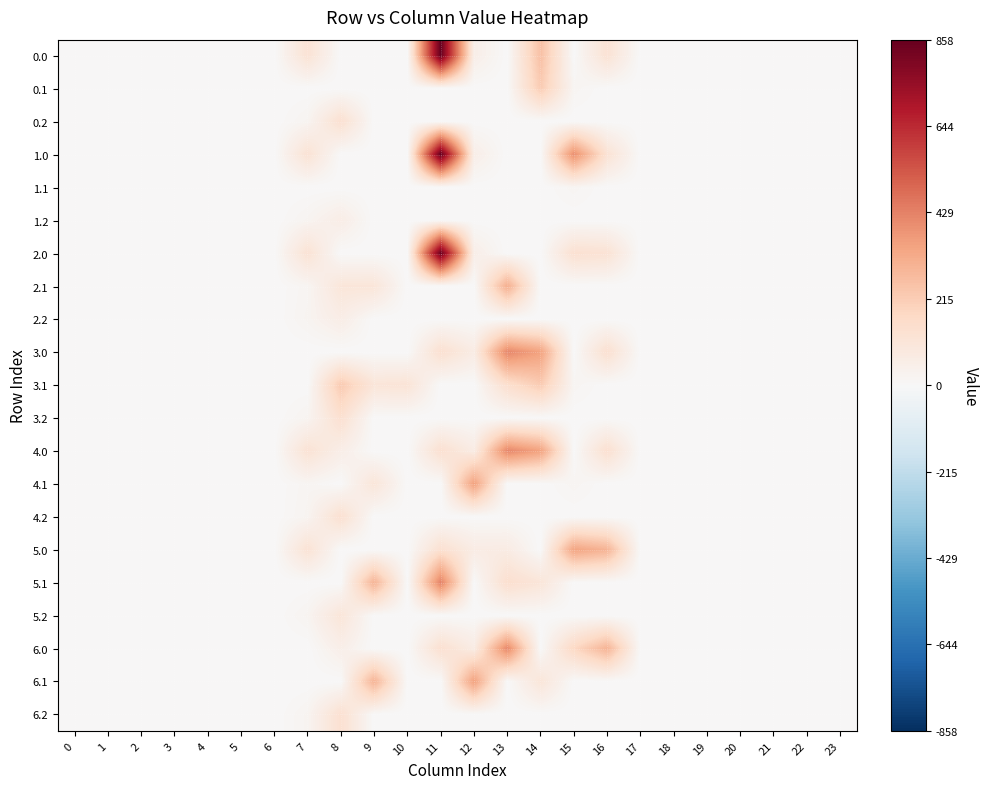

At which category is the sum across all series the highest?

11